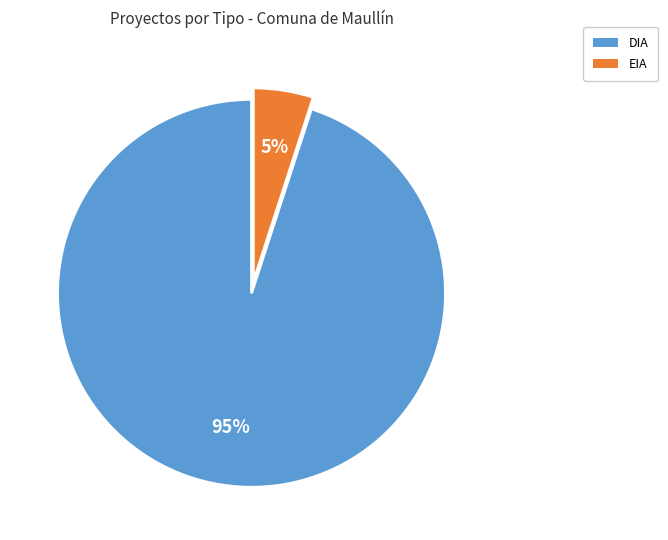

To the nearest percent, what is the combined percentage of EIA and DIA?

100%